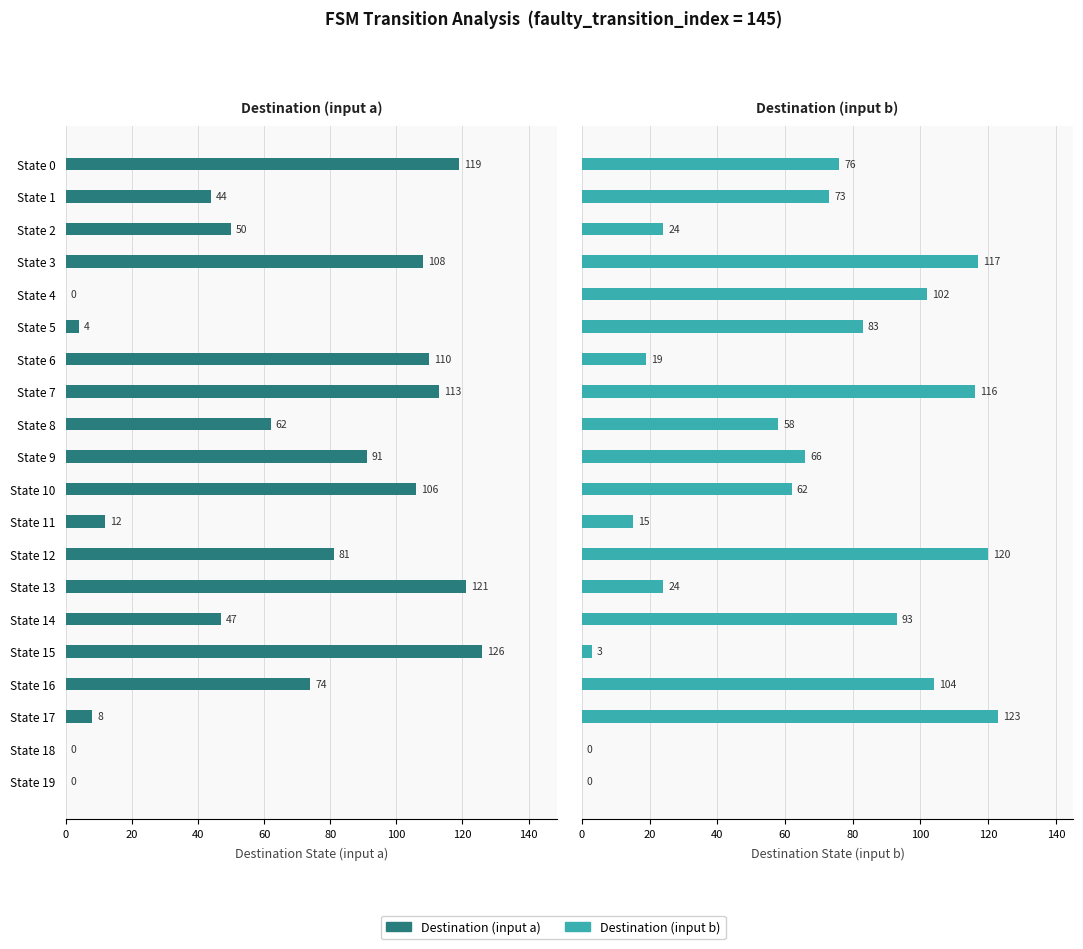

What is the value of the Destination (input b) bar at the 16th from the left?

3